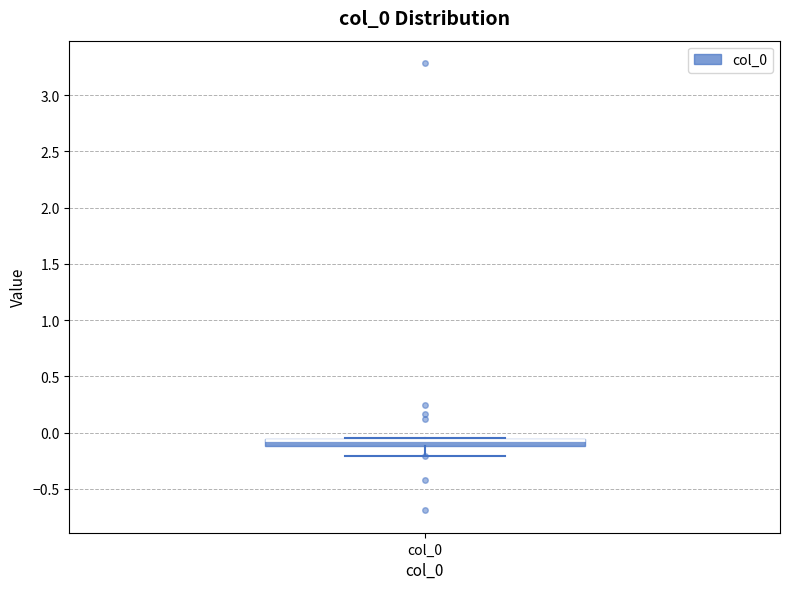

Where does the lower whisker of the box for col_0 end on the y-axis? The values are not printed on the chart, so give them approximately, as read against the axis.

-0.20